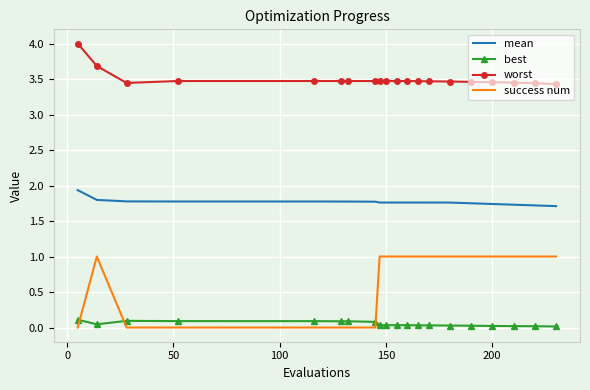

What is the highest value of the success num series?

1.0